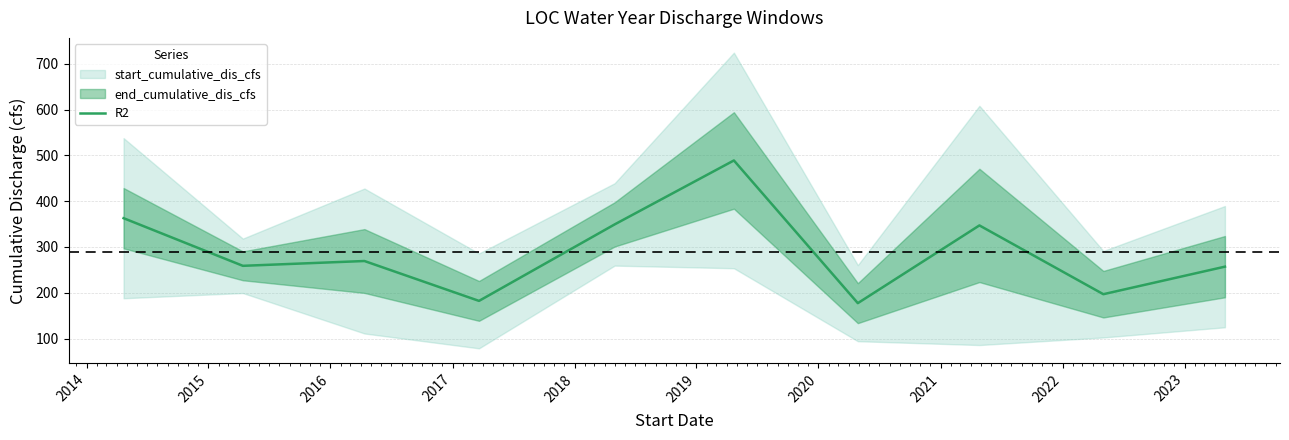

What is the smallest value displayed?

177.3